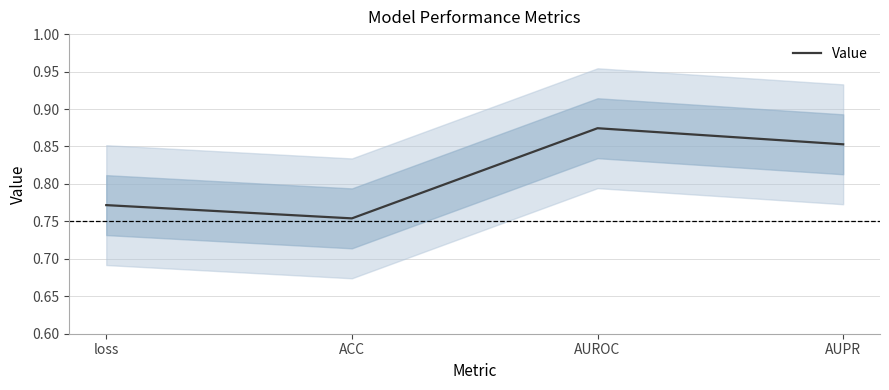

What is the change in value from loss to AUPR?

+0.1